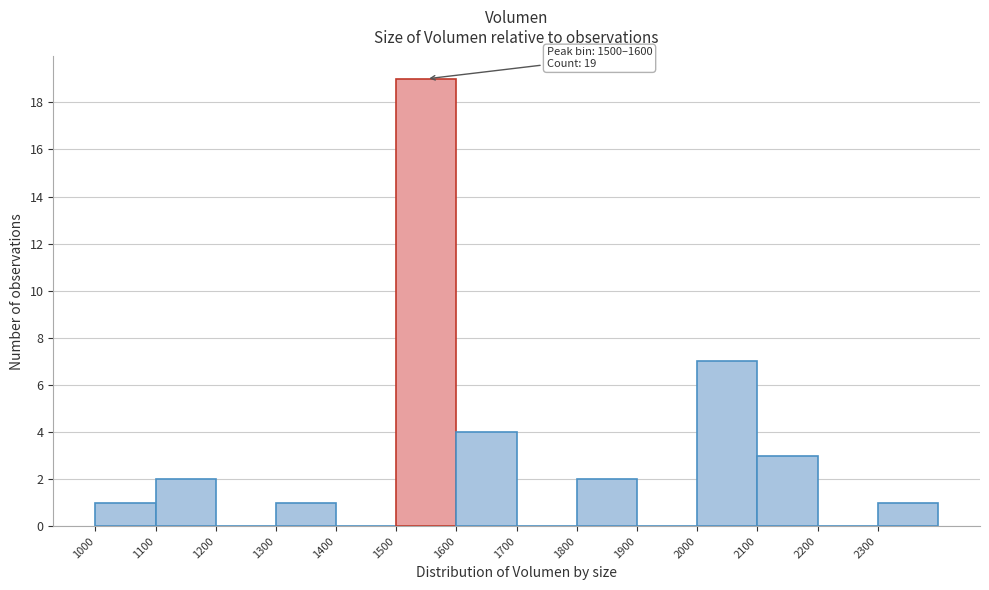

Which range on the x-axis has the tallest bar?

1500 to 1600